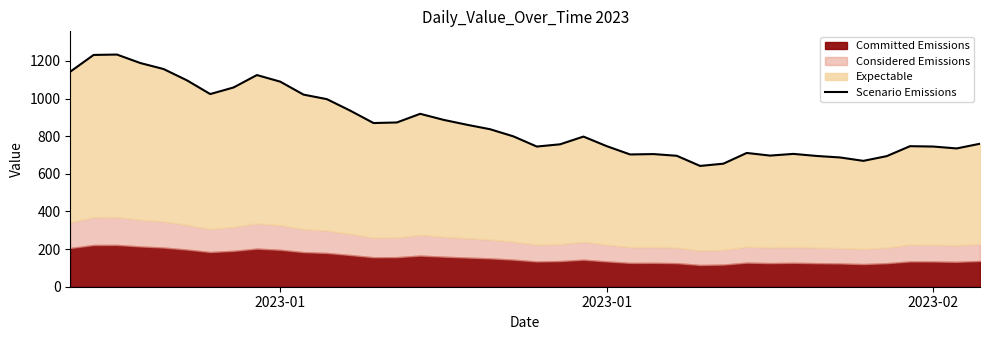

Does the chart have visible grid lines?

No